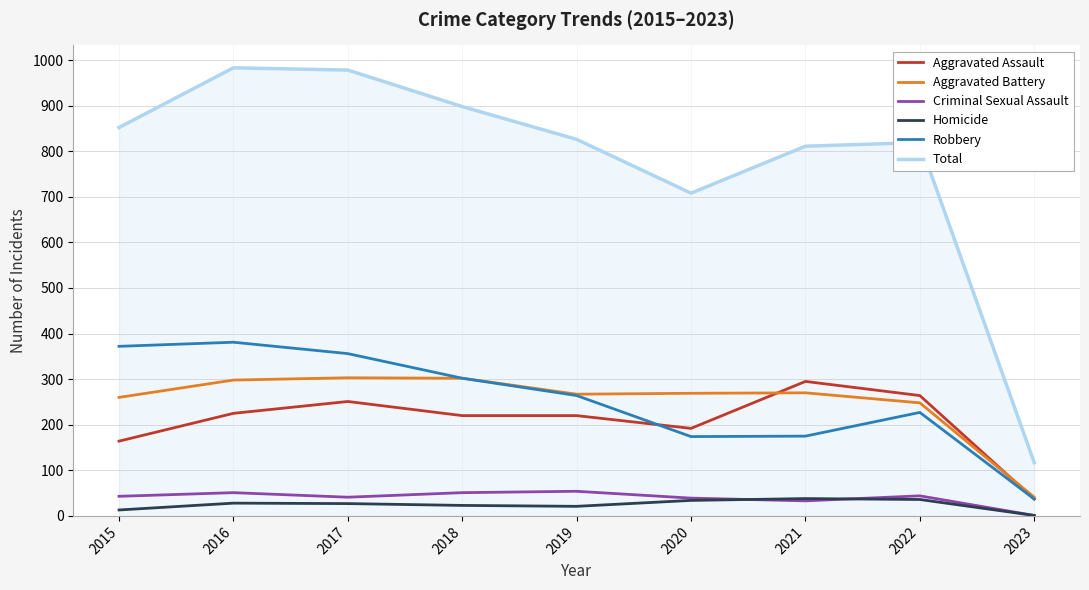

What is the total value across all series at 2017?

1956